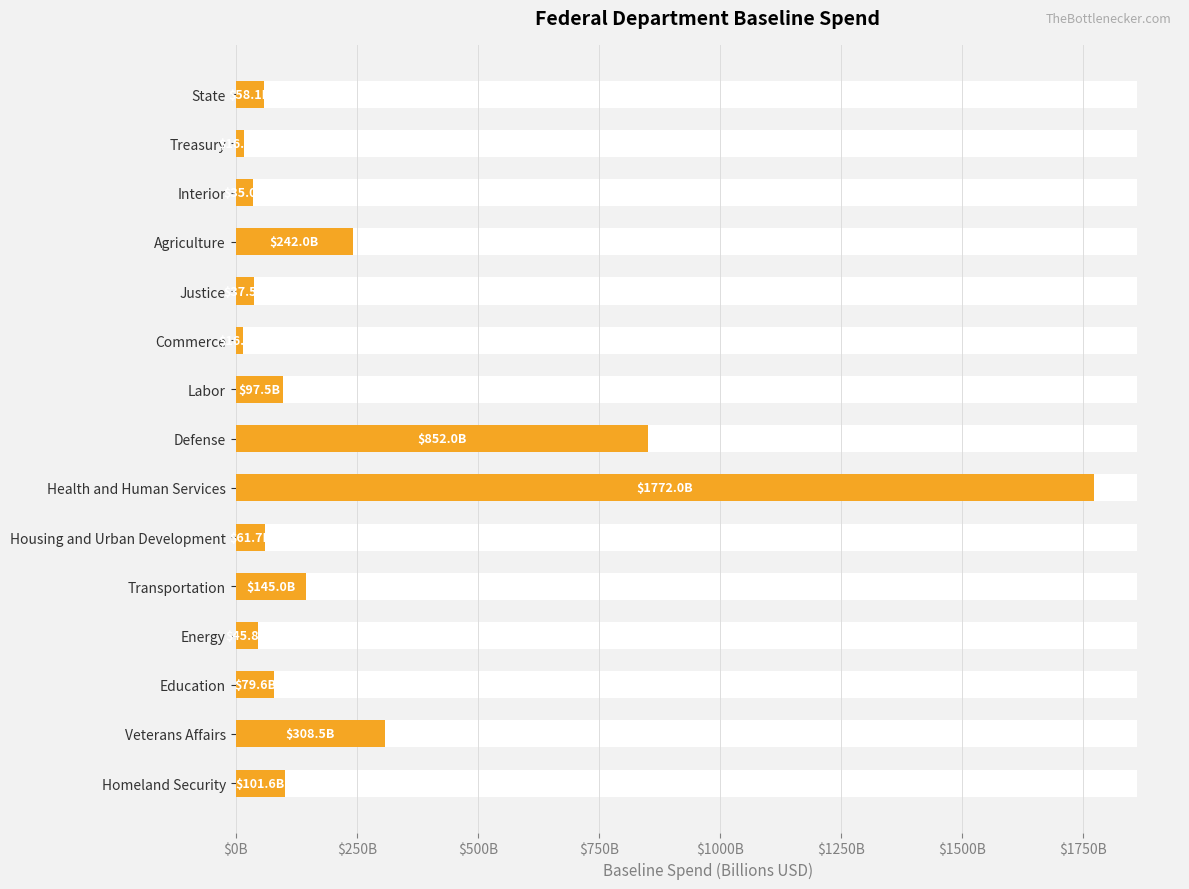

Is it true that the value at Transportation is 83.8?

False